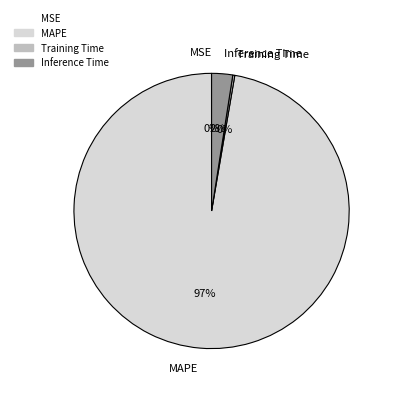

To the nearest percent, what is the combined percentage of MAPE and Inference Time?

100%